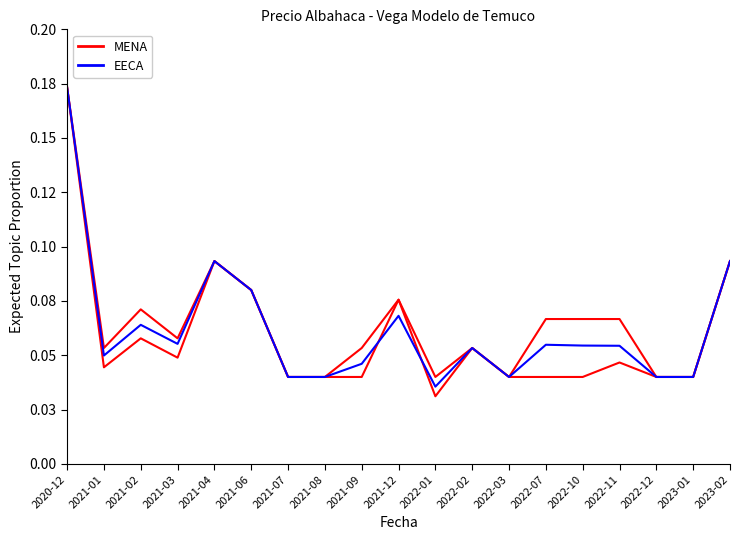

How many distinct data groups are displayed?

4